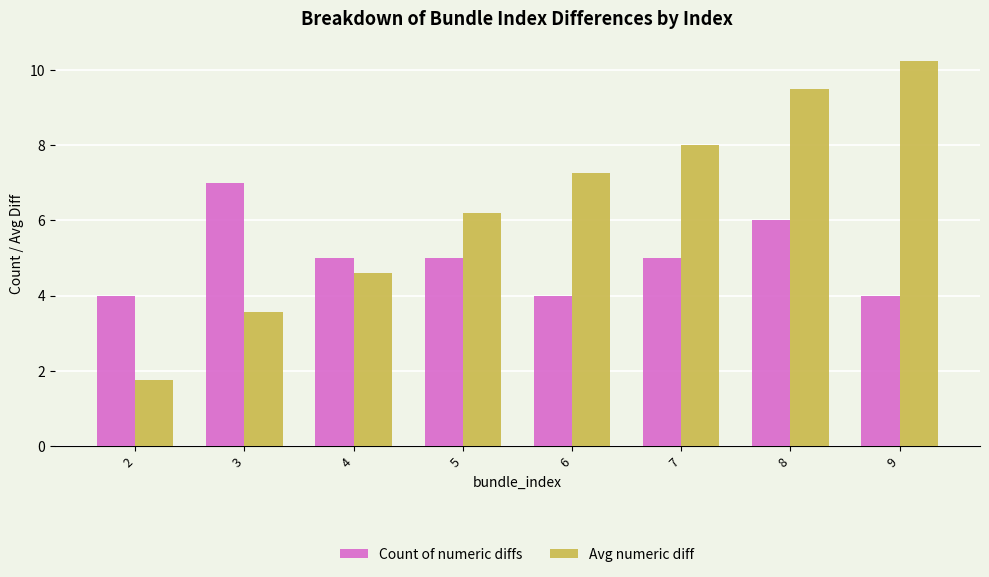

Which category has the highest value across all series?

9